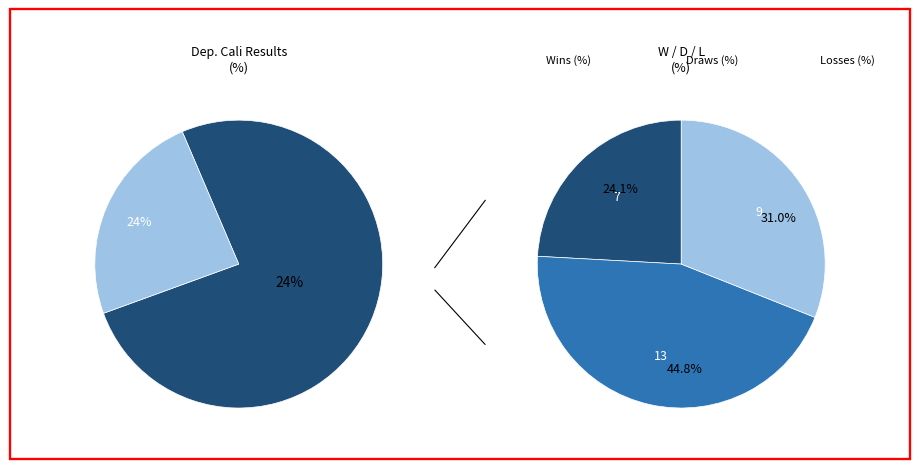

Rank the categories by value from lowest to highest.

W, L, D